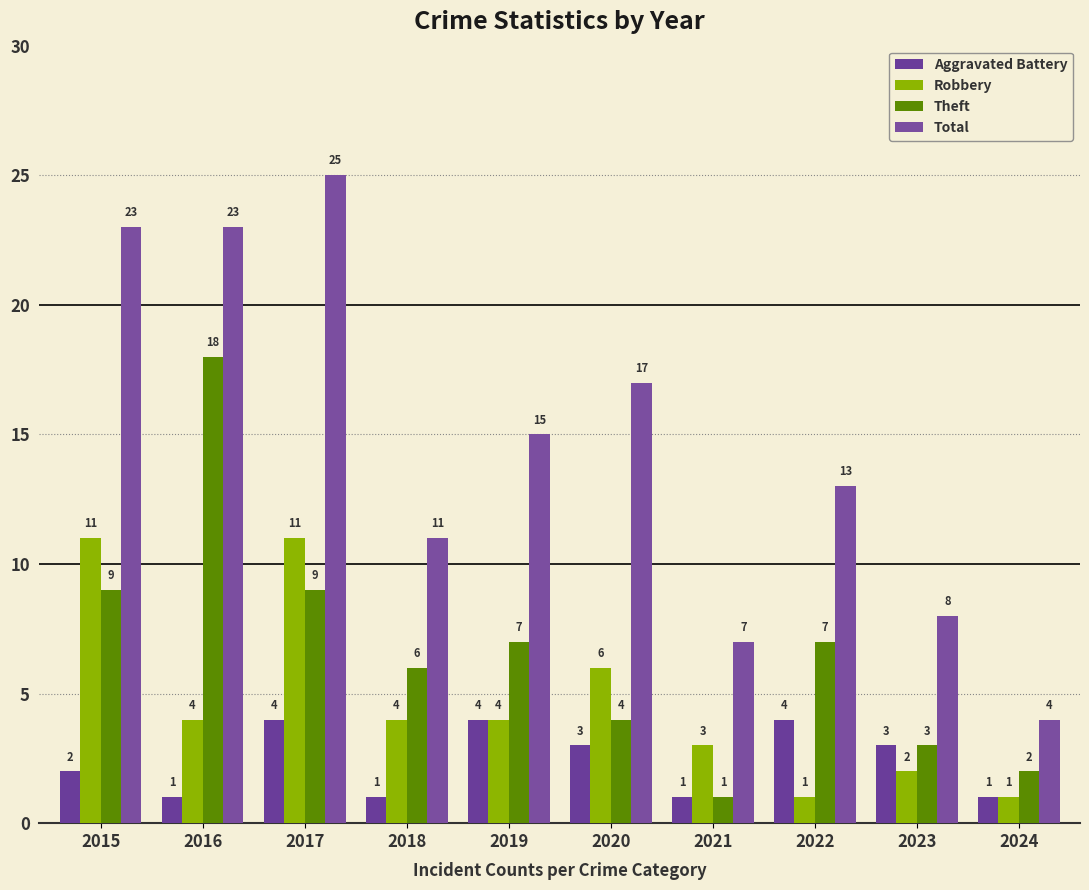

Which series changed the most between 2020 and 2022?

Robbery